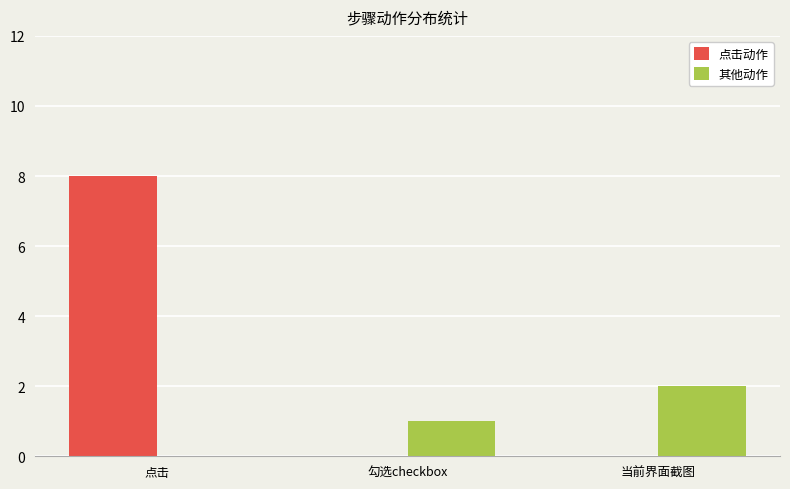

At which category is the sum across all series the highest?

点击